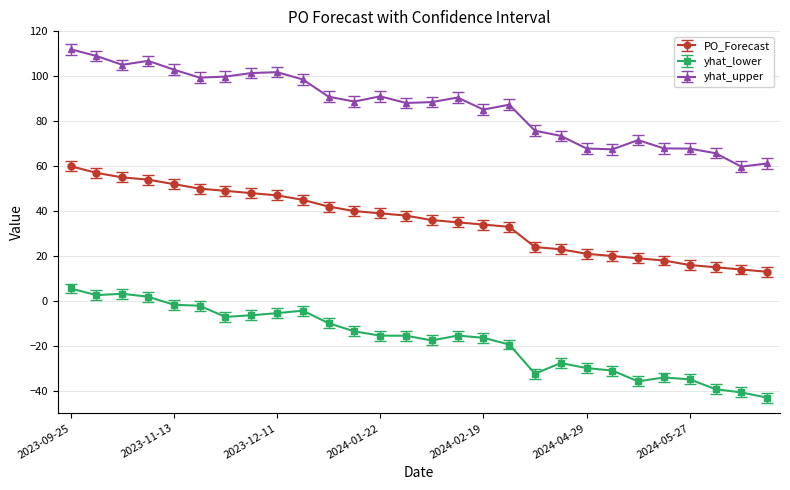

What is the minimum value shown in the chart?

-43.0